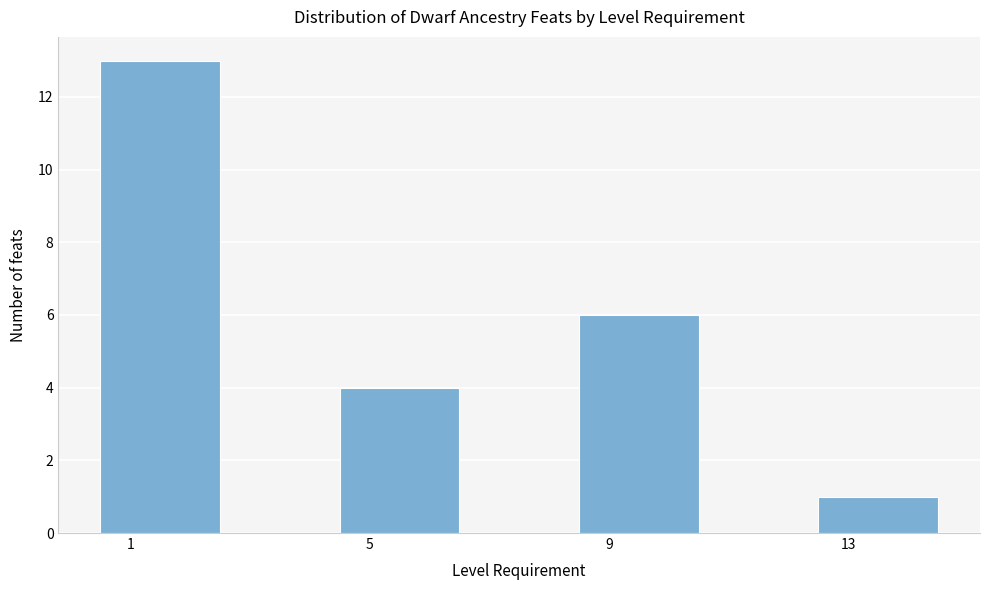

Over which range of the x-axis is the bar tallest?

0.5 to 2.5